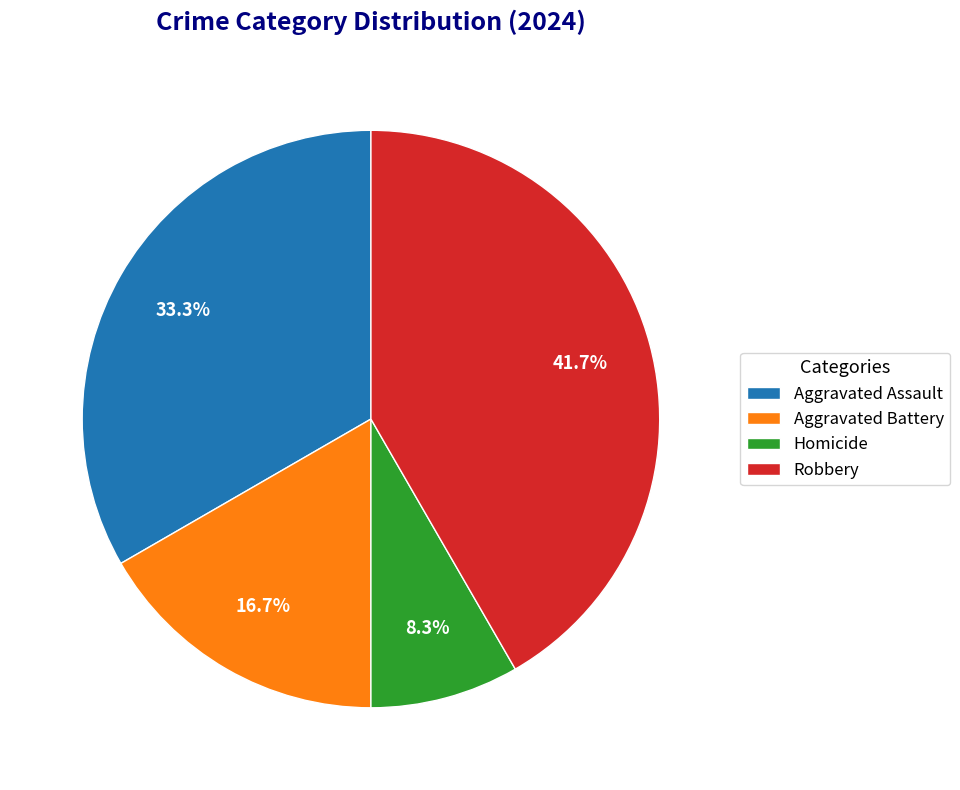

Is Robbery the majority of the pie?

No